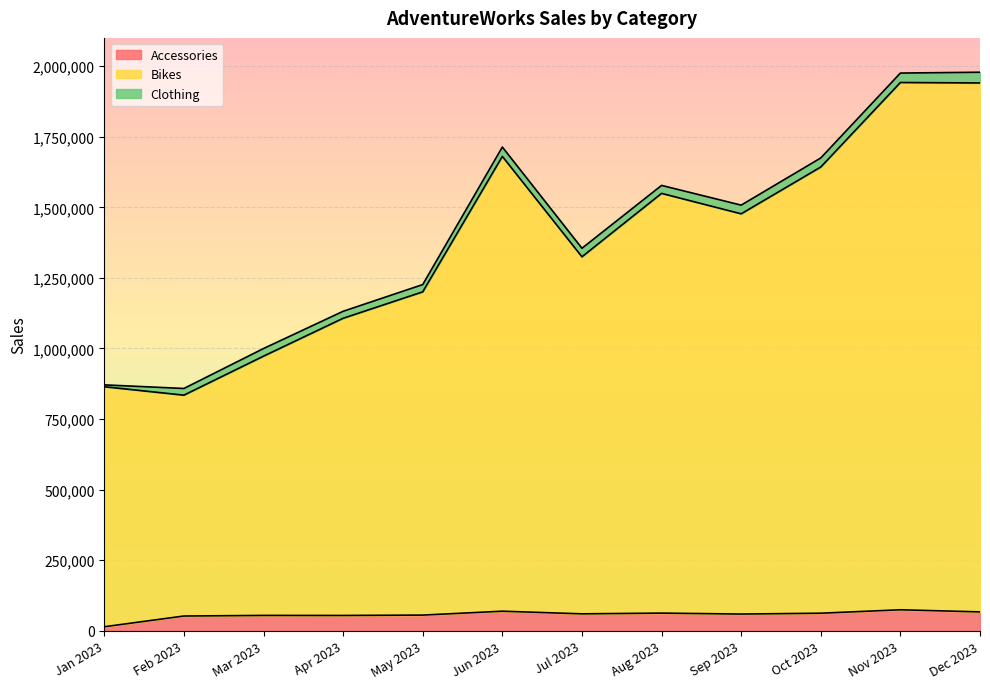

What are all the series names shown in the legend?

Accessories, Bikes, Clothing